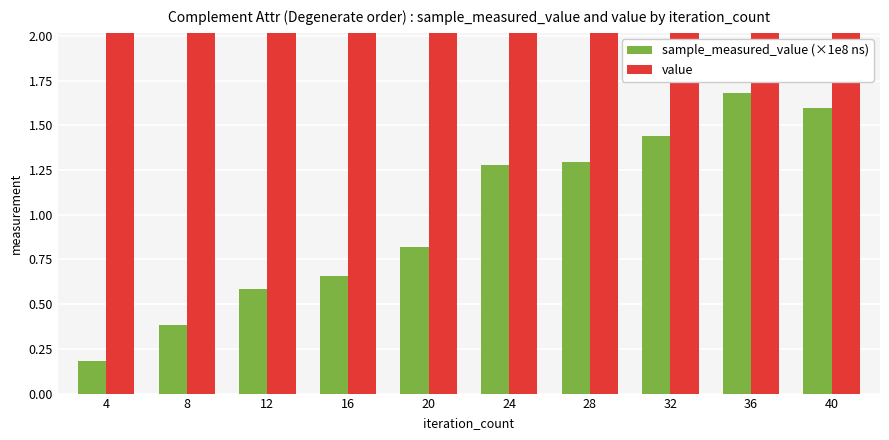

What is the average value of the value series?

8.0